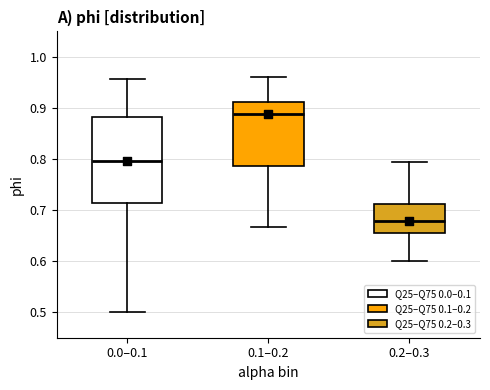

Reading left to right, read every box against the y-axis: the position of its median line, the range the box covers, and the ends of its whiskers. The values are not printed on the chart, so give them approximately, as read against the axis.

0.0–0.1: median 0.80, box 0.71 to 0.88, whiskers 0.50 to 0.96
0.1–0.2: median 0.89, box 0.79 to 0.91, whiskers 0.67 to 0.96
0.2–0.3: median 0.68, box 0.65 to 0.71, whiskers 0.60 to 0.79